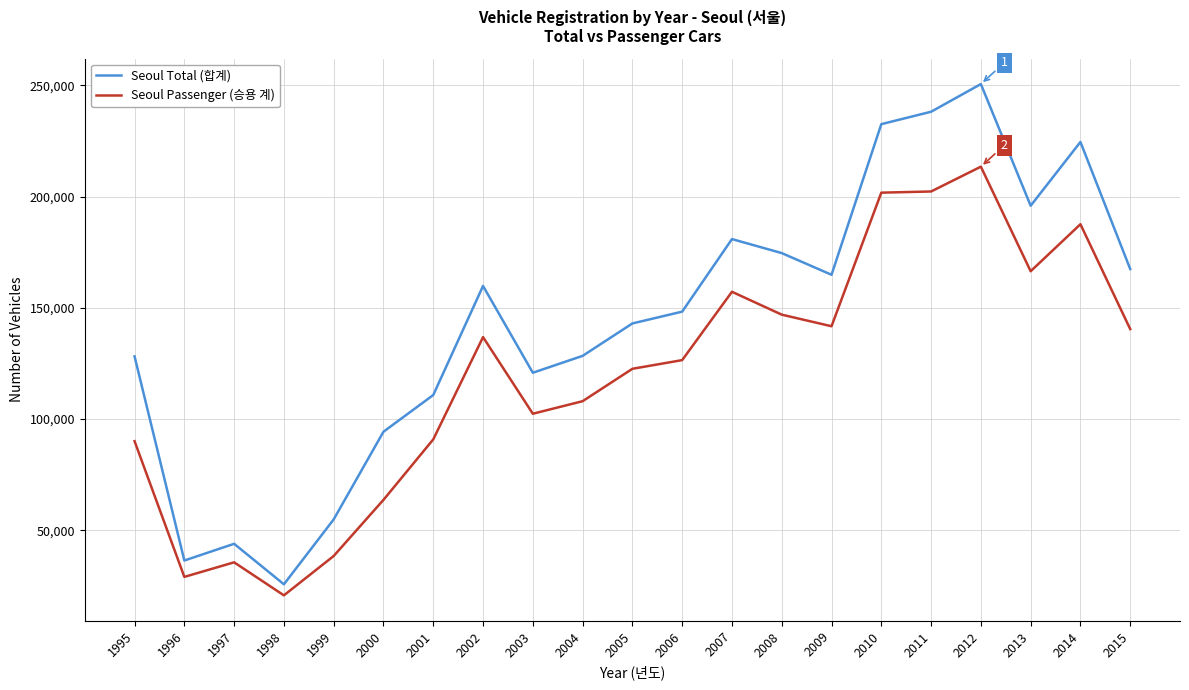

At 2013, list the series in order from smallest to largest.

Seoul Passenger (승용 계), Seoul Total (합계)